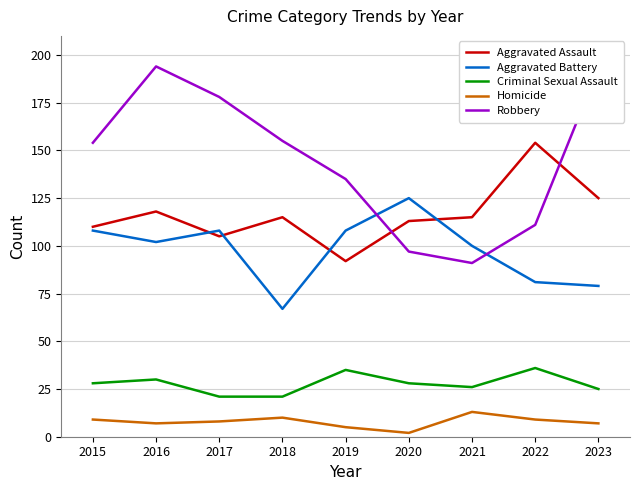

Reading right to left, what are all the values shown in this chart?

Aggravated Assault: 2023=125	2022=154	2021=115	2020=113	2019=92	2018=115	2017=105	2016=118	2015=110
Aggravated Battery: 2023=79	2022=81	2021=100	2020=125	2019=108	2018=67	2017=108	2016=102	2015=108
Criminal Sexual Assault: 2023=25	2022=36	2021=26	2020=28	2019=35	2018=21	2017=21	2016=30	2015=28
Homicide: 2023=7	2022=9	2021=13	2020=2	2019=5	2018=10	2017=8	2016=7	2015=9
Robbery: 2023=193	2022=111	2021=91	2020=97	2019=135	2018=155	2017=178	2016=194	2015=154